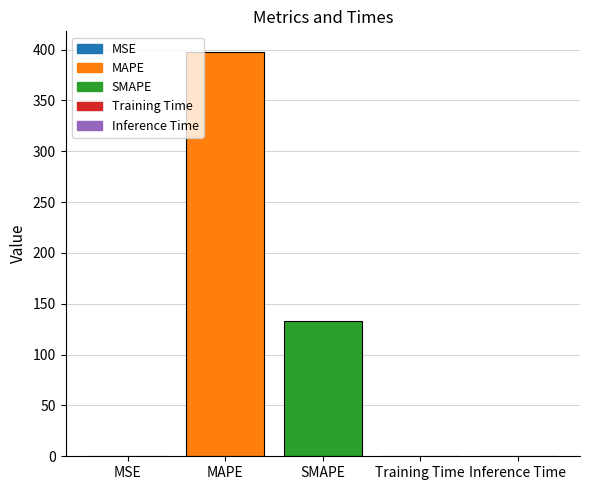

What is the greatest value displayed?

398.1